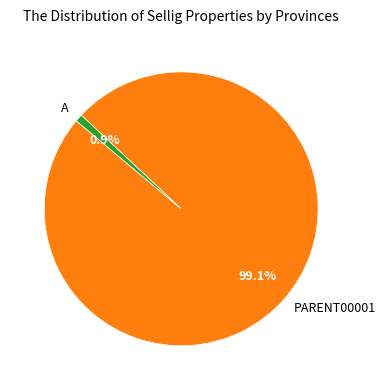

Is the sum of A and PARENT00001 greater than half?

Yes